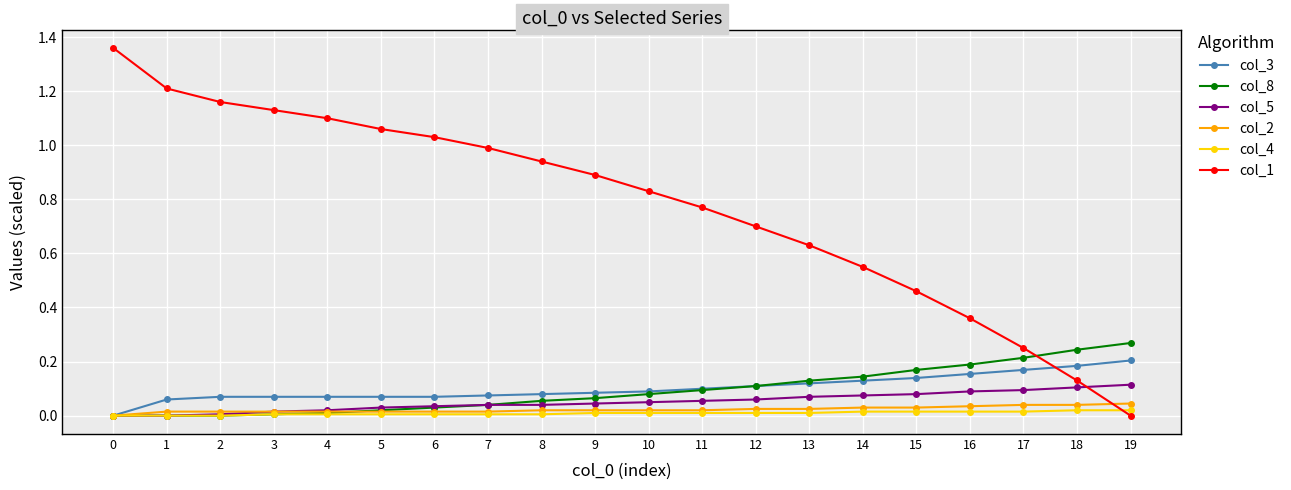

How many lines are shown in the chart?

6